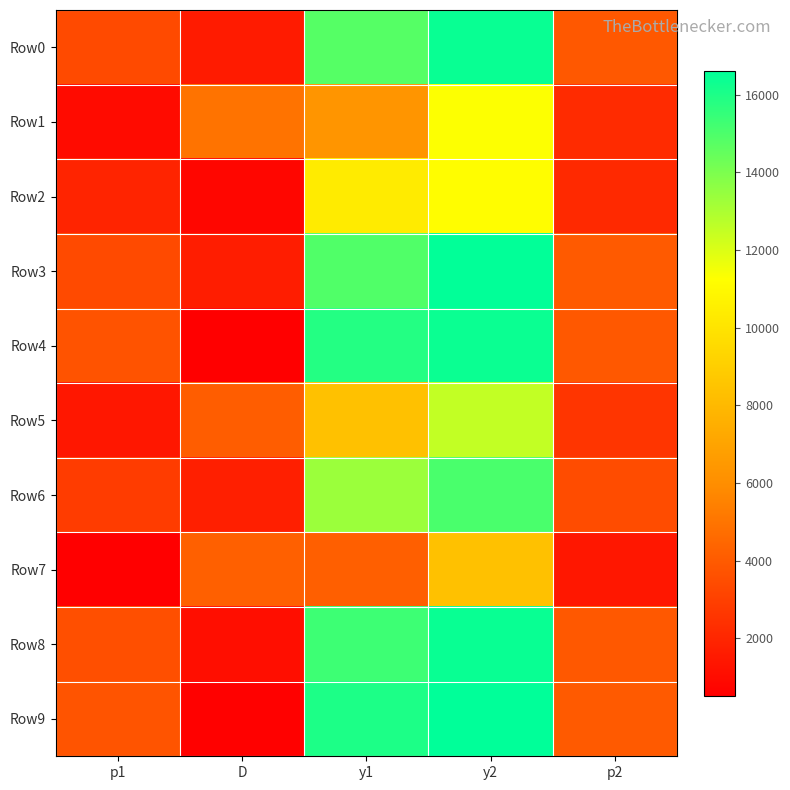

How many data points does each series have?

5